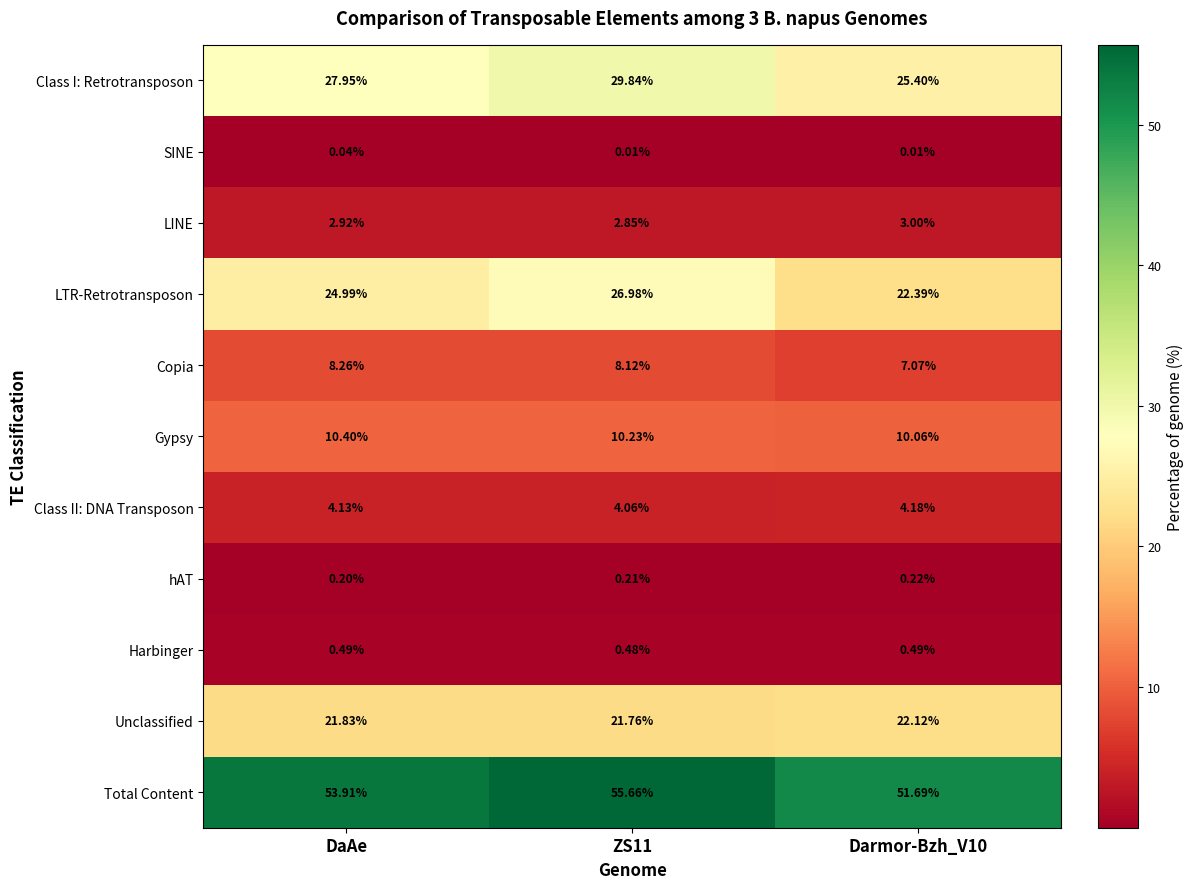

Rank the series at DaAe from lowest to highest value.

SINE, hAT, Harbinger, LINE, Class II: DNA Transposon, Copia, Gypsy, Unclassified, LTR-Retrotransposon, Class I: Retrotransposon, Total Content